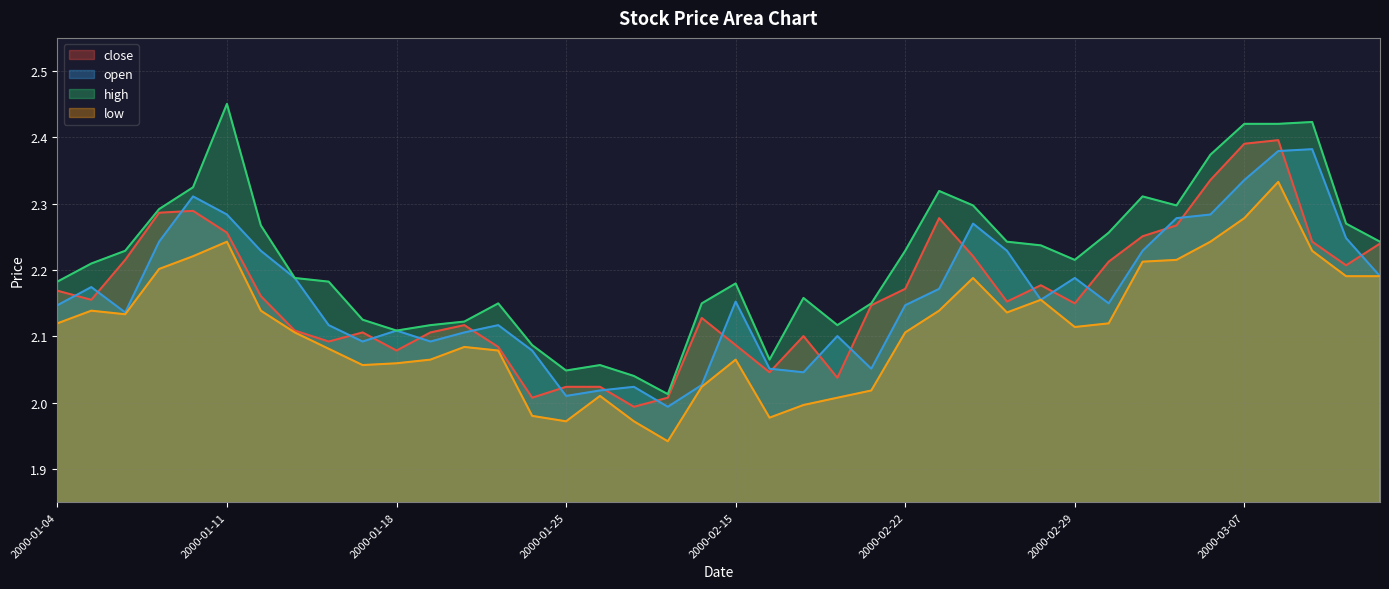

True or false: low and close cross at least once.

False